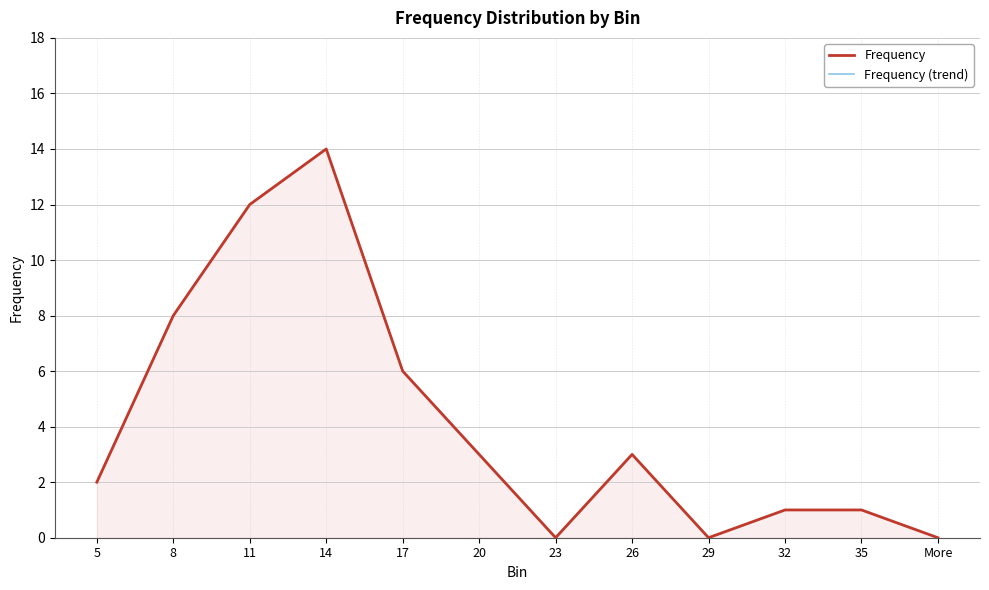

At which category is the sum across all series the highest?

14